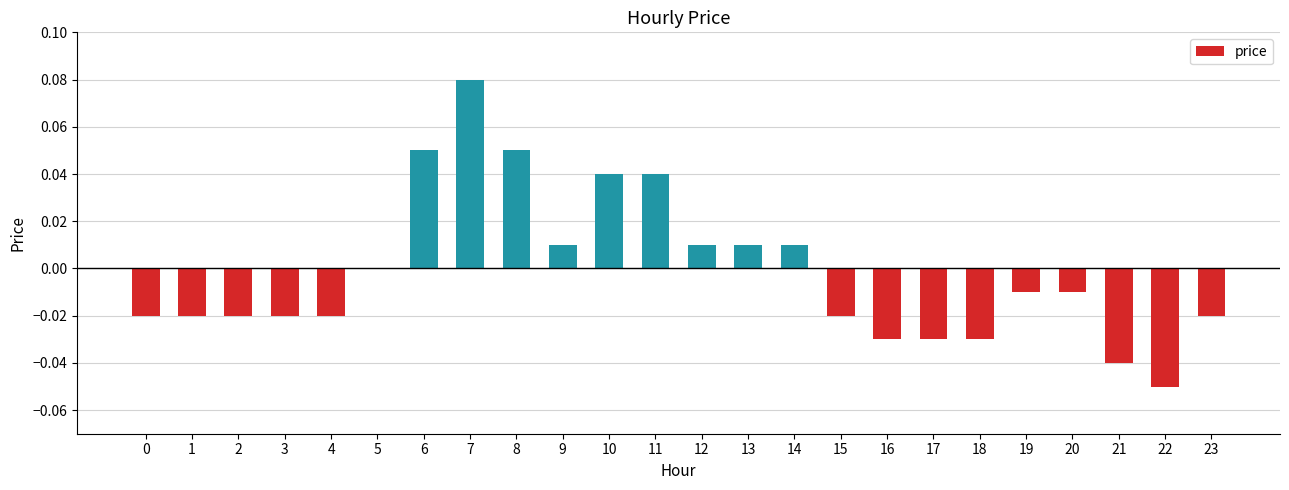

The value at 2 is -0.0. True or false?

True